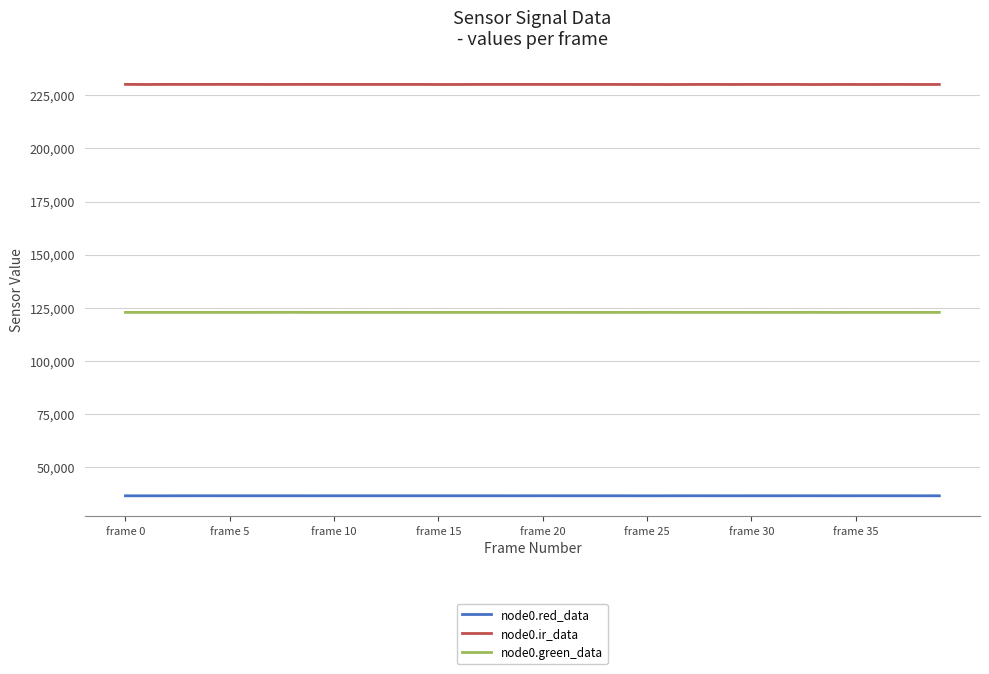

What is the lowest value of the node0.ir_data series?

230093